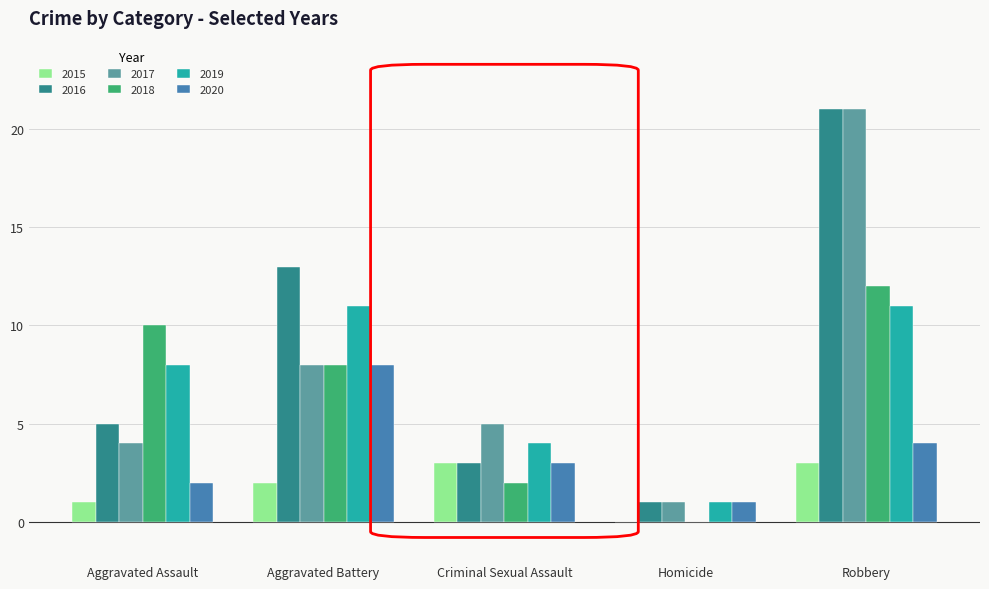

How many series are shown in this chart?

6